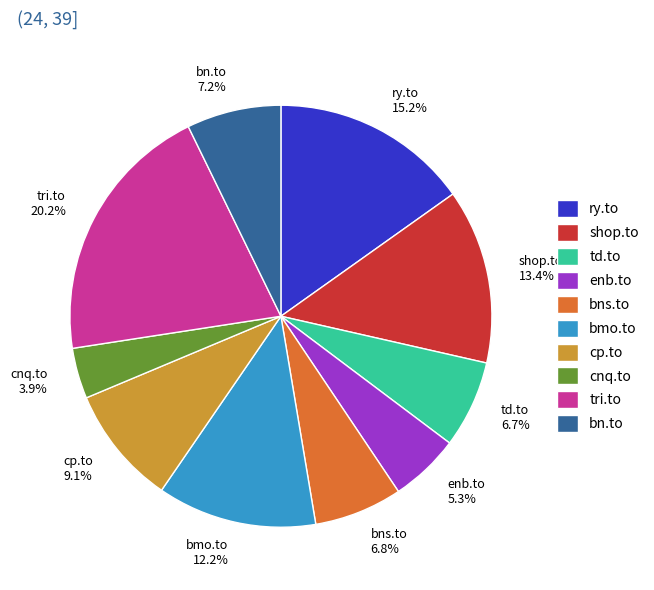

What percentage is the tri.to slice, to the nearest percent?

20%